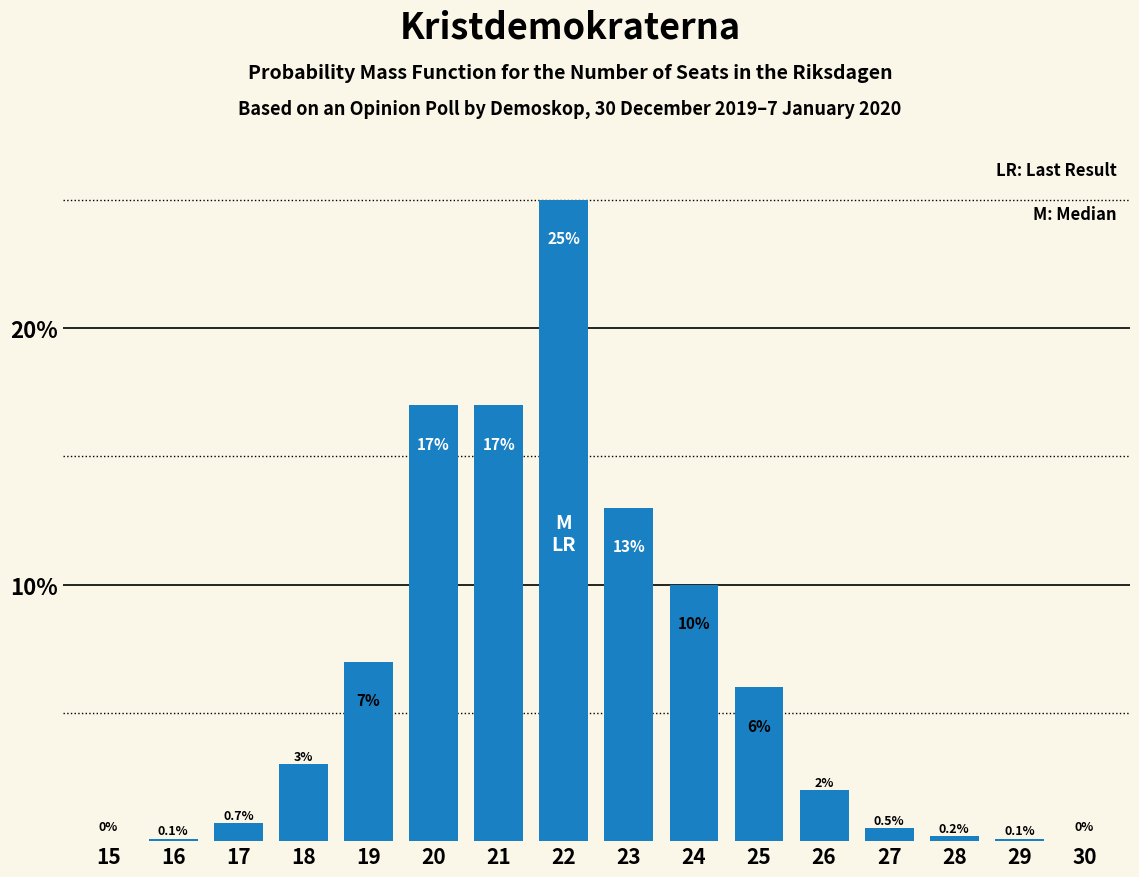

Reading right to left, transcribe all the data shown in this chart.

30=0.0	29=0.1	28=0.2	27=0.5	26=2.0	25=6.0	24=10.0	23=13.0	22=25.0	21=17.0	20=17.0	19=7.0	18=3.0	17=0.7	16=0.1	15=0.0